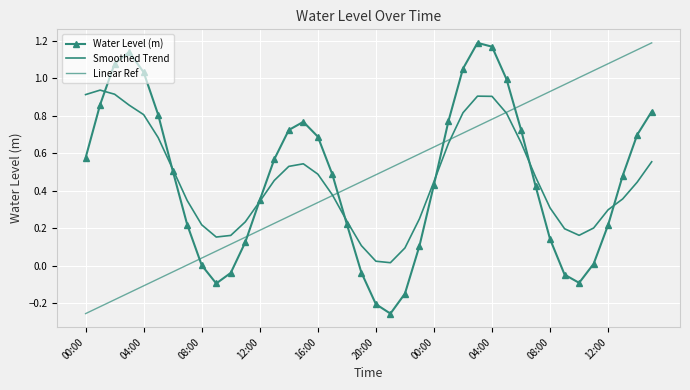

At which category is the sum across all series the highest?

04:00